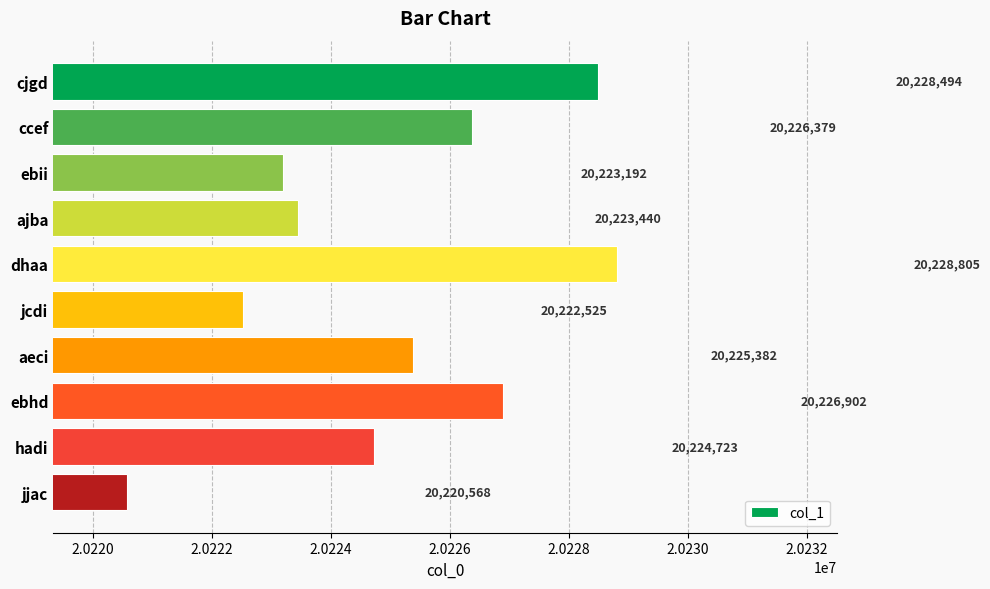

Where is the data nearest to the value 20224686?

hadi